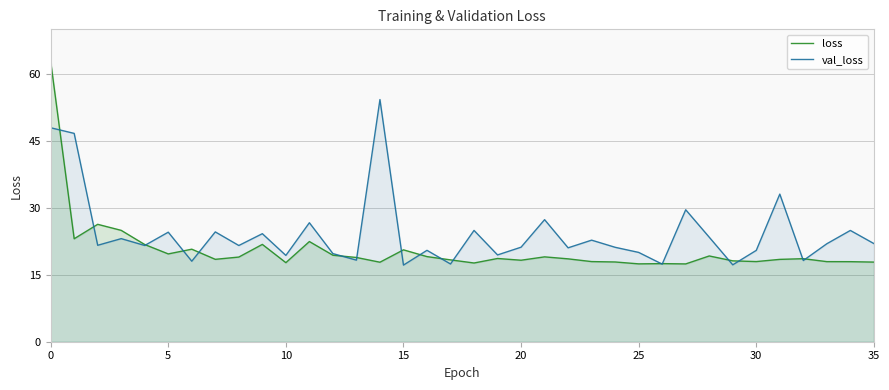

At which label does val_loss reach its minimum?

15